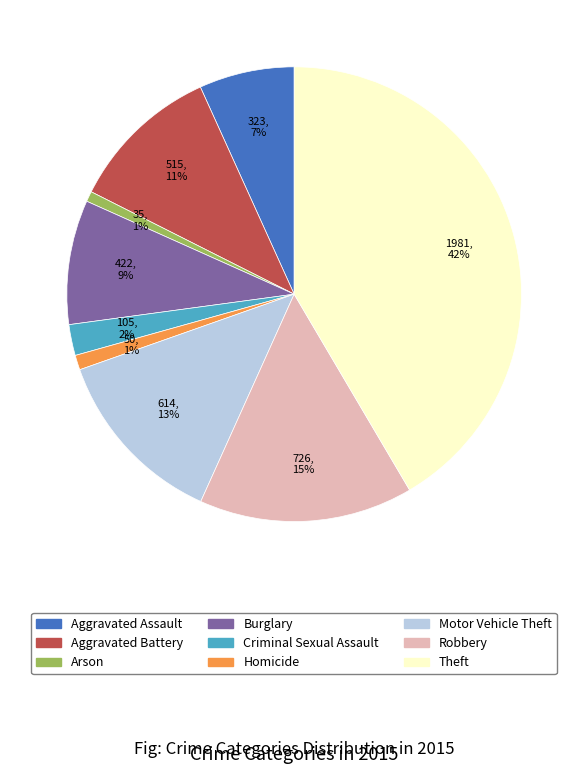

Which has a higher value, Robbery or Criminal Sexual Assault?

Robbery